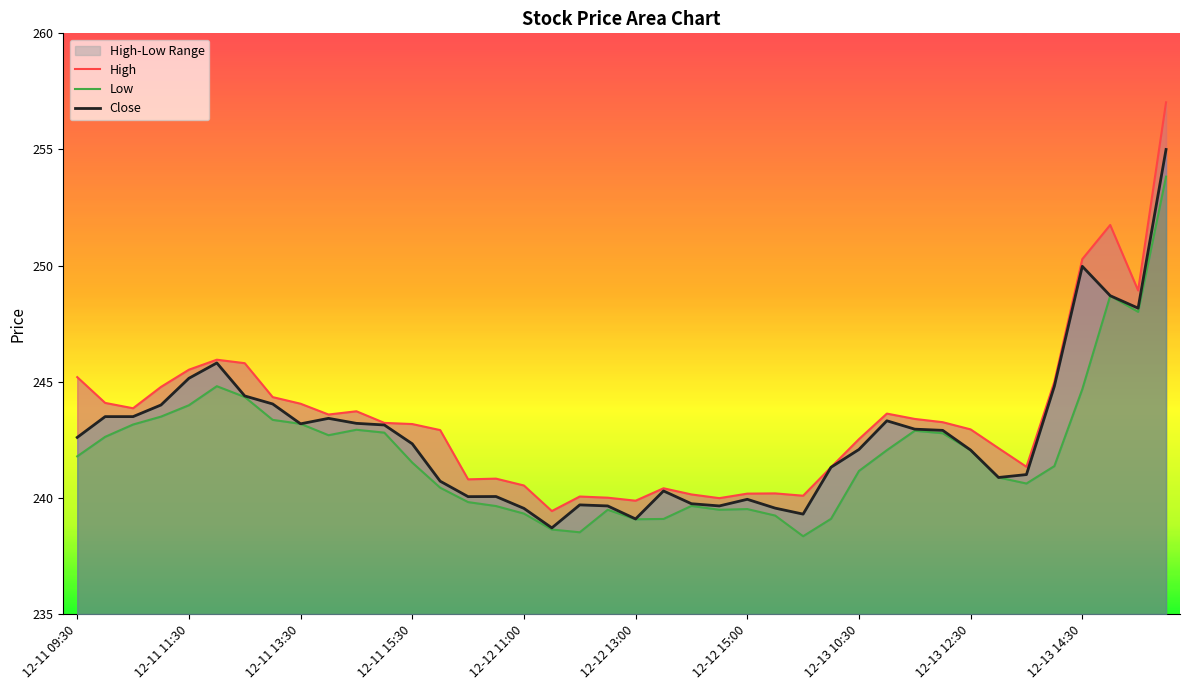

What is the difference between the highest and lowest values at 18?

1.5